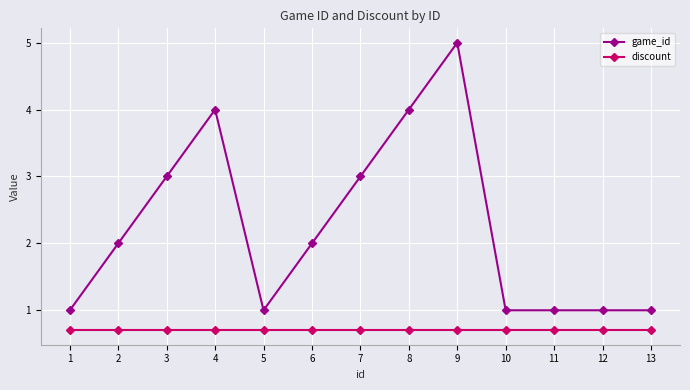

List the series in order of their peak value, lowest first.

discount, game_id